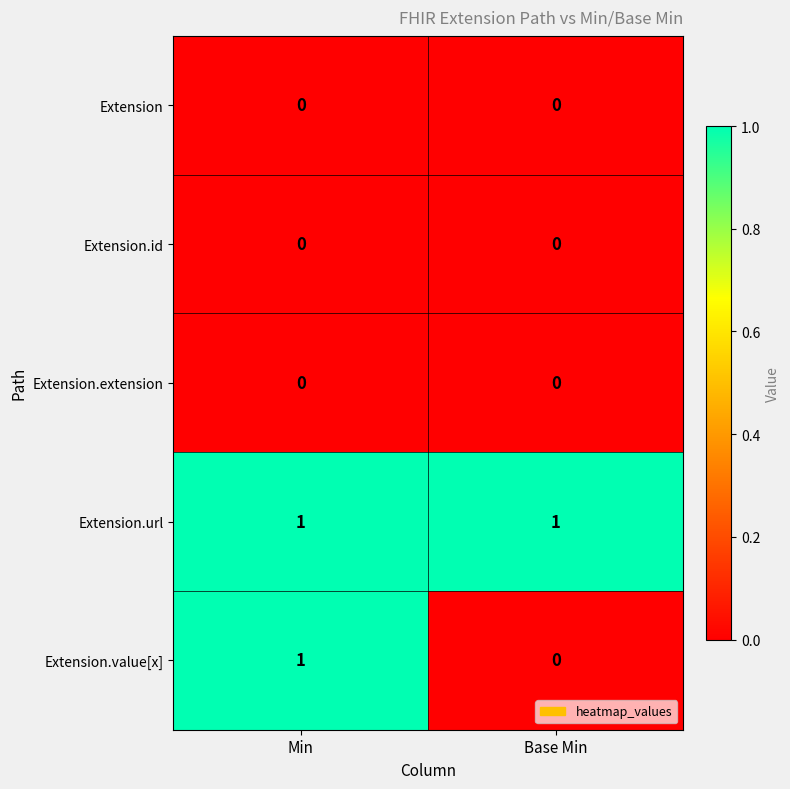

At which category is the sum across all series the highest?

Min